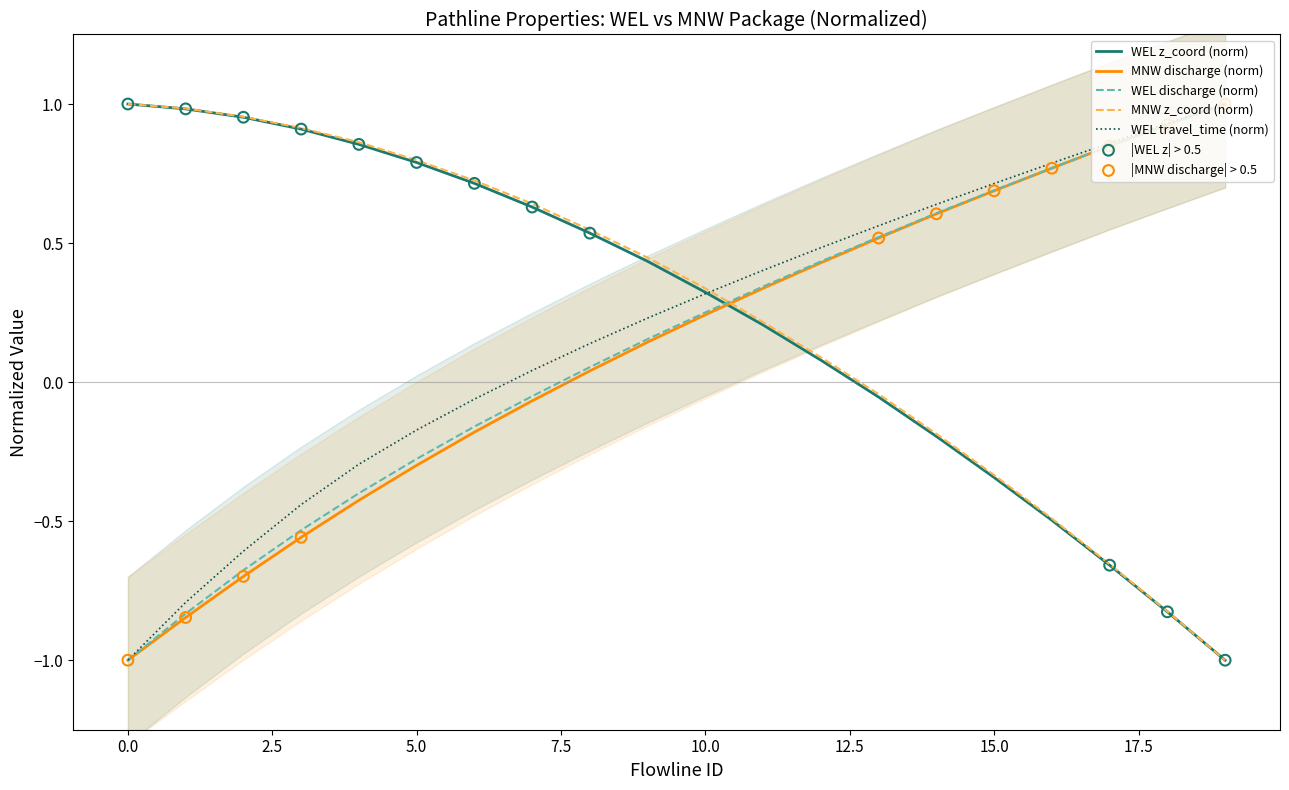

Which series contains the highest Y value?

WEL x_coord